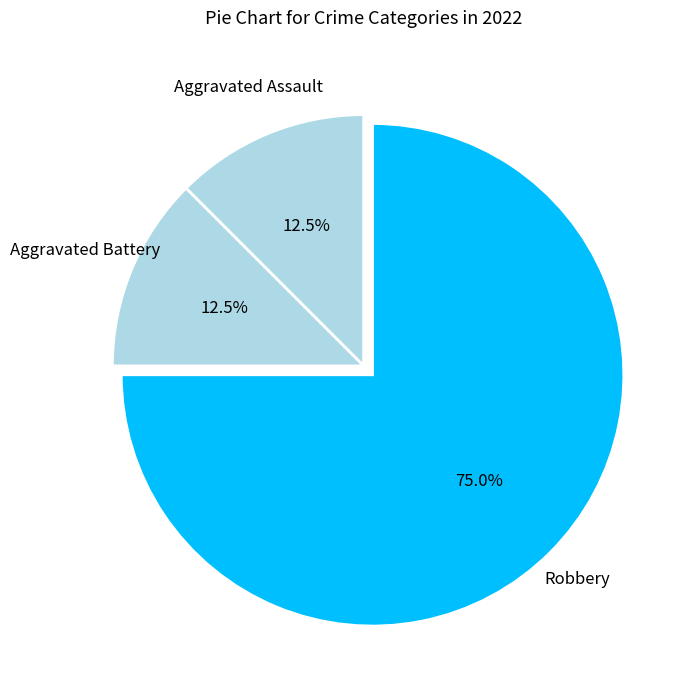

What is the ratio of the value at Aggravated Assault to the value at Aggravated Battery?

1.0